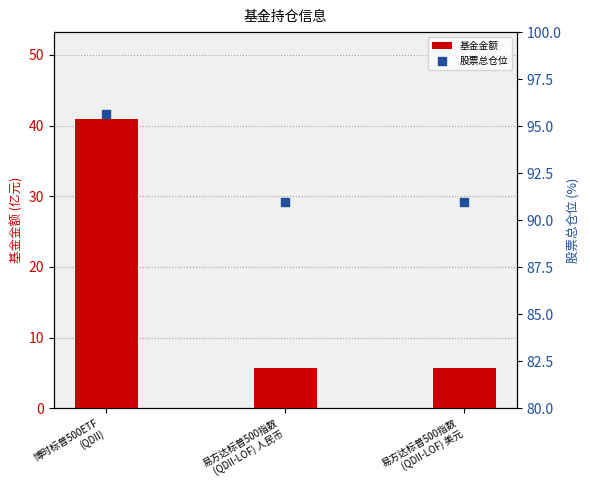

Which series has the largest total across all categories?

股票总仓位